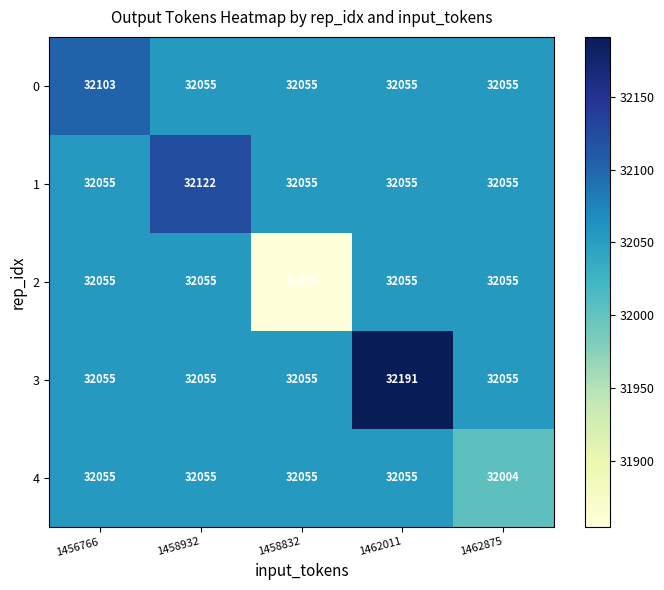

What is the average value of the 2 series?

32015